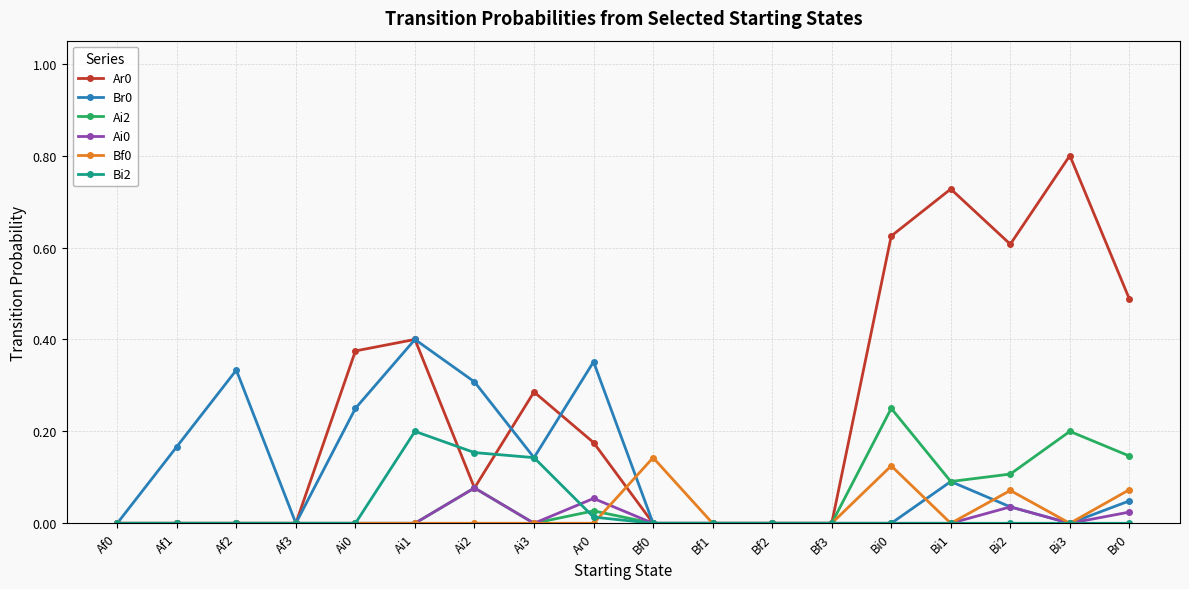

True or false: Ar0 has more than 2 points higher than both neighbors.

True